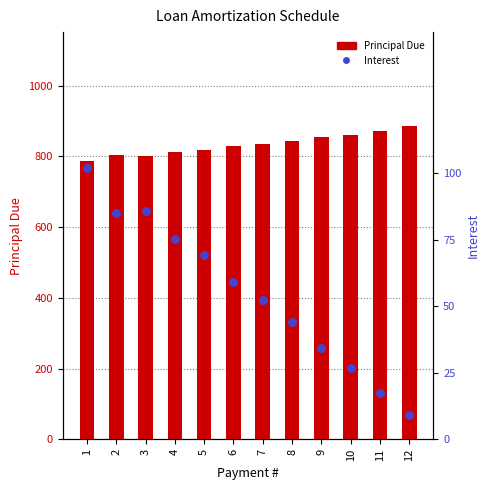

What is the total value across all series at 10?

887.7